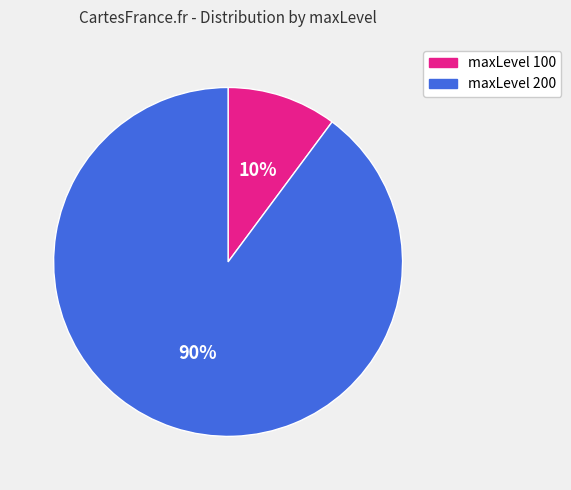

Which slice is the smallest?

maxLevel 100